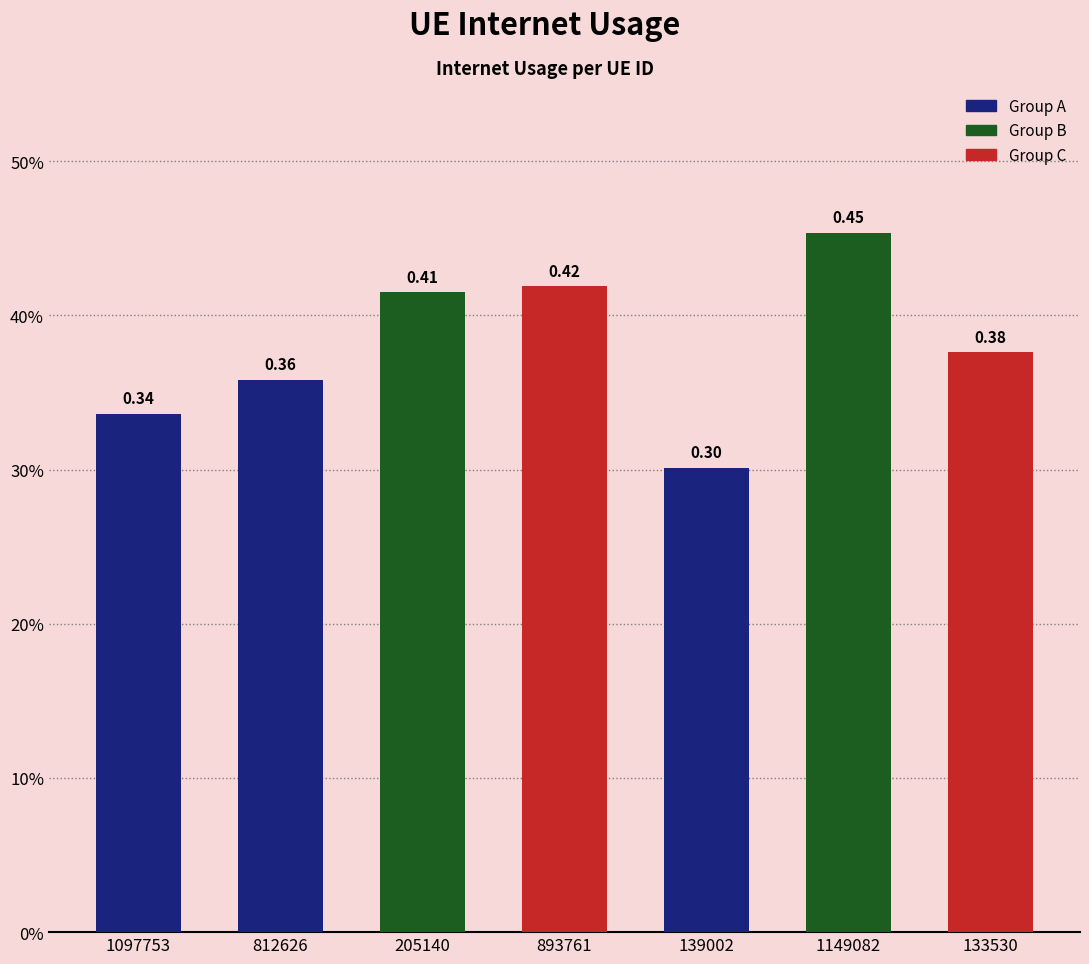

Is it true that the value at 205140 is 0.4?

True